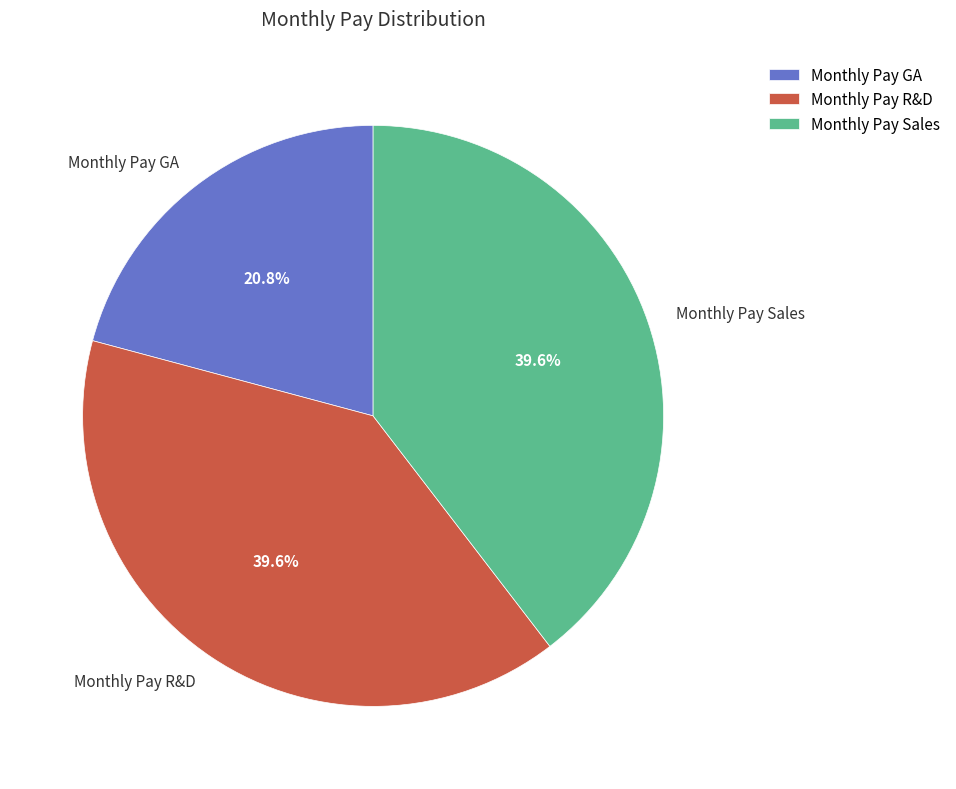

To the nearest percent, what portion does Monthly Pay R&D represent?

40%